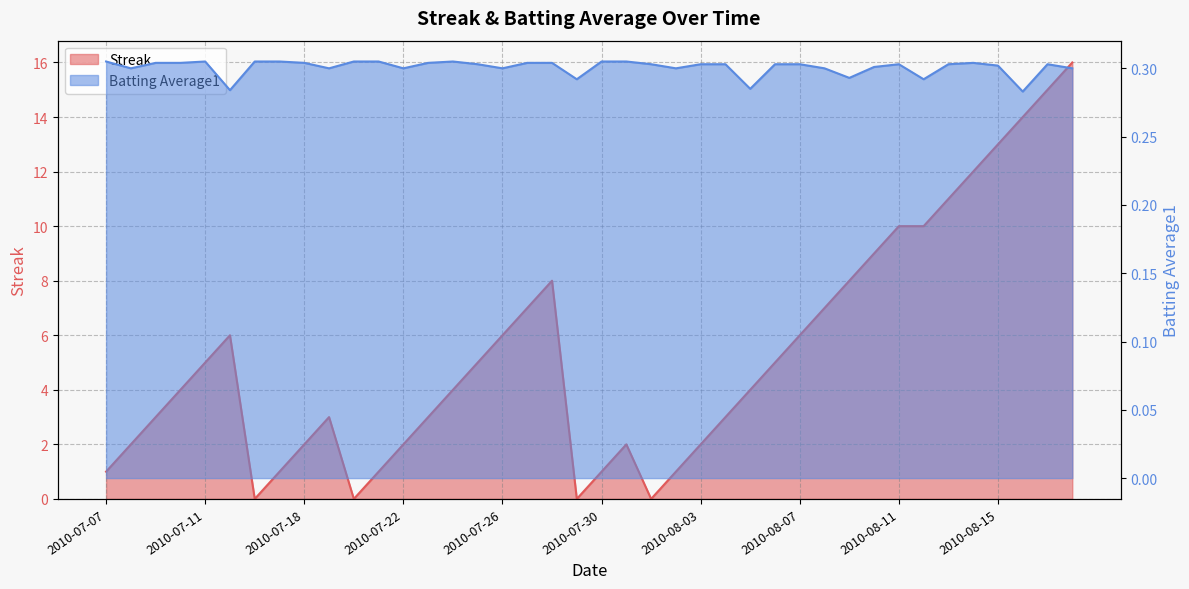

Which has a higher value, 2010-07-18 or 2010-07-22?

2010-07-18